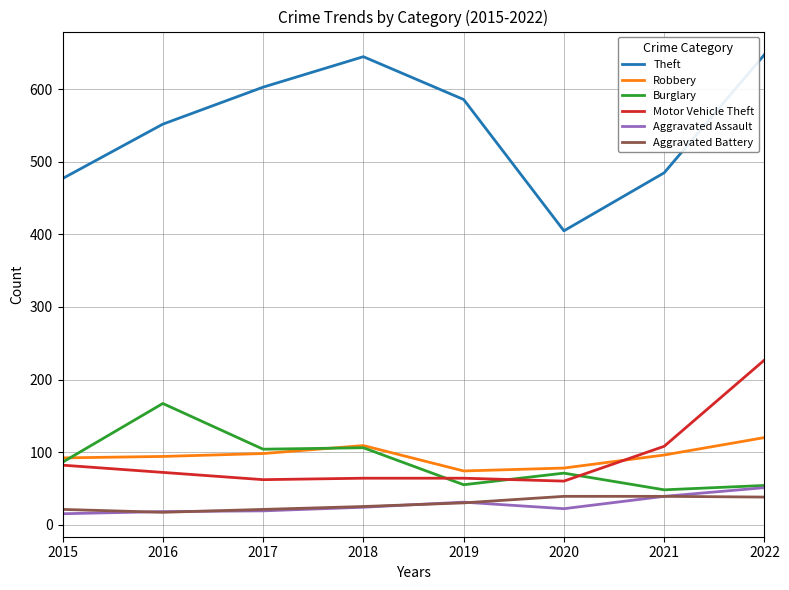

What is the total value across all series at 2015?

773